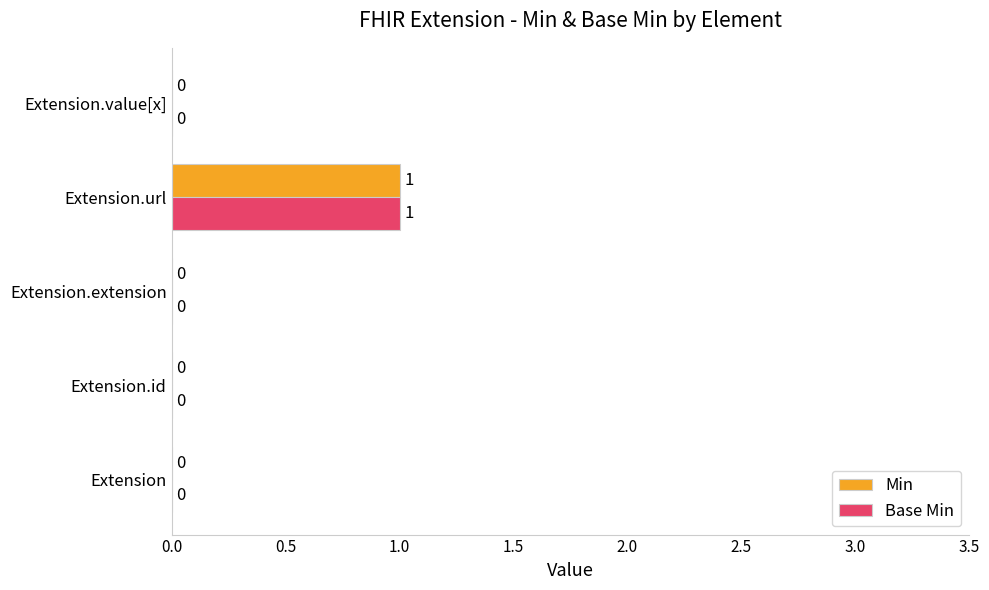

At which category is the sum across all series the highest?

Extension.url